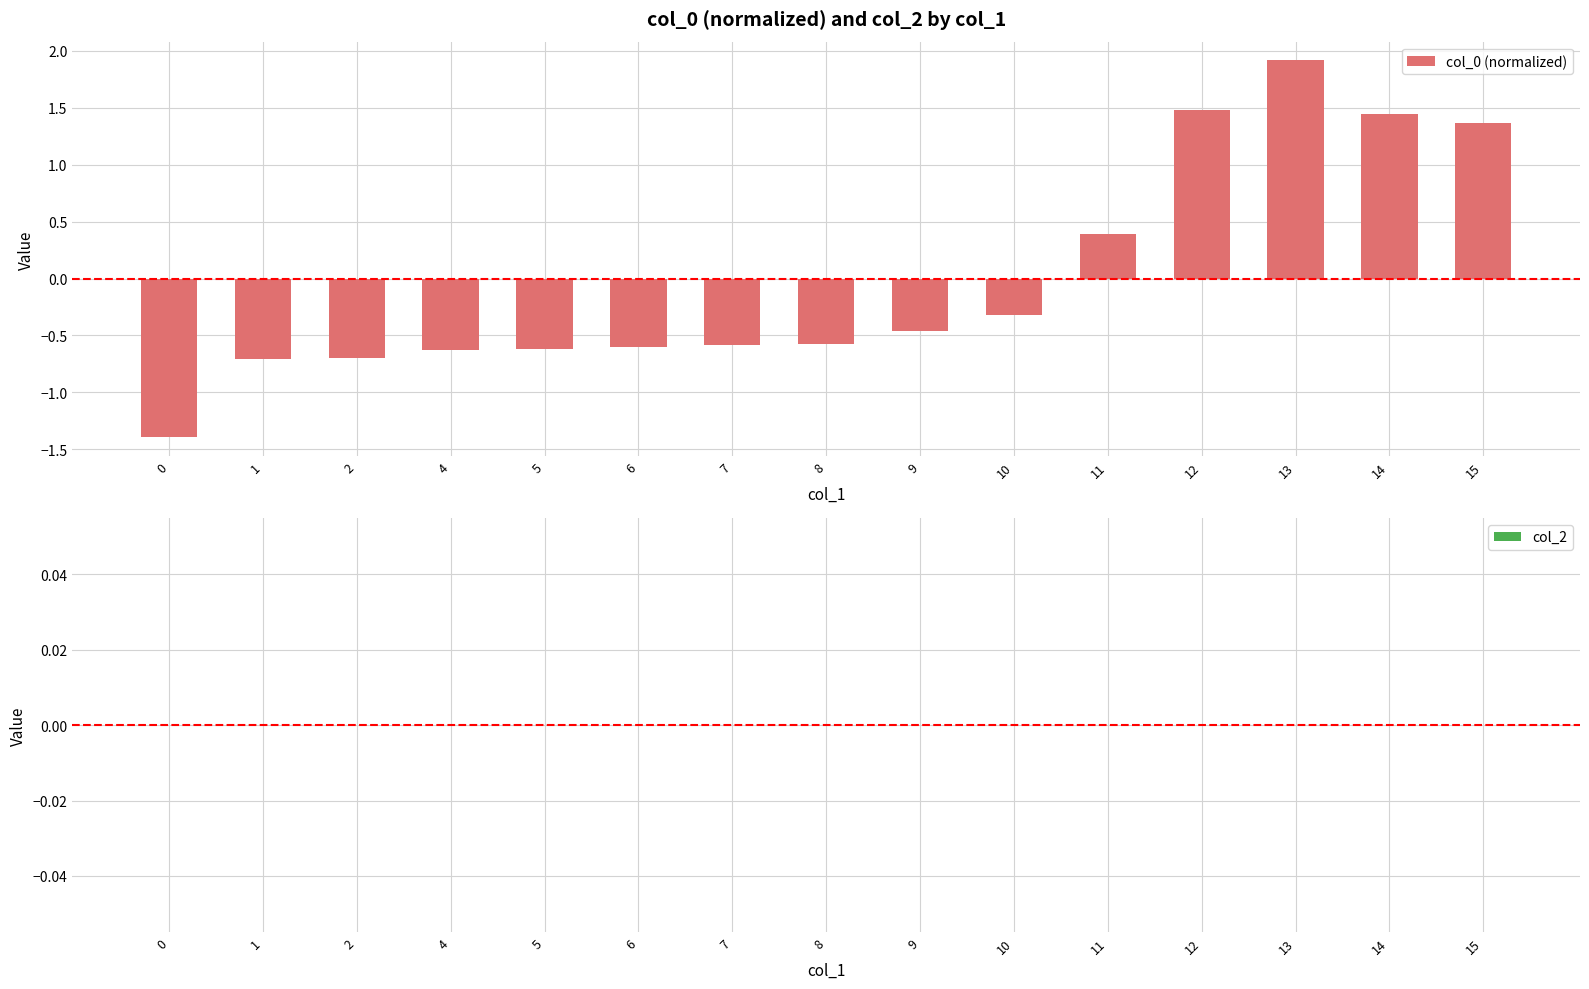

Read the value at 6.

-0.6